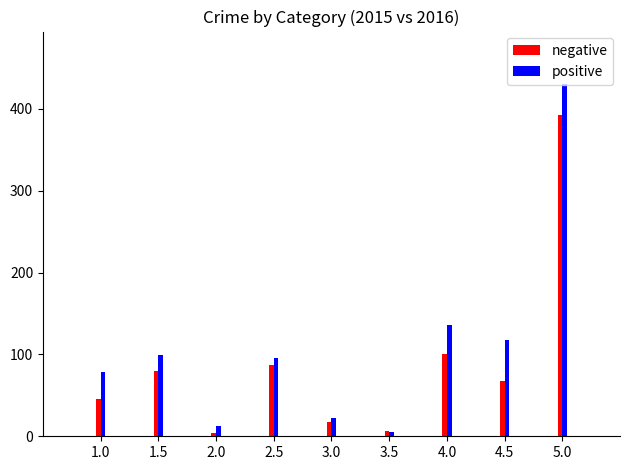

How many groups of bars are there?

9